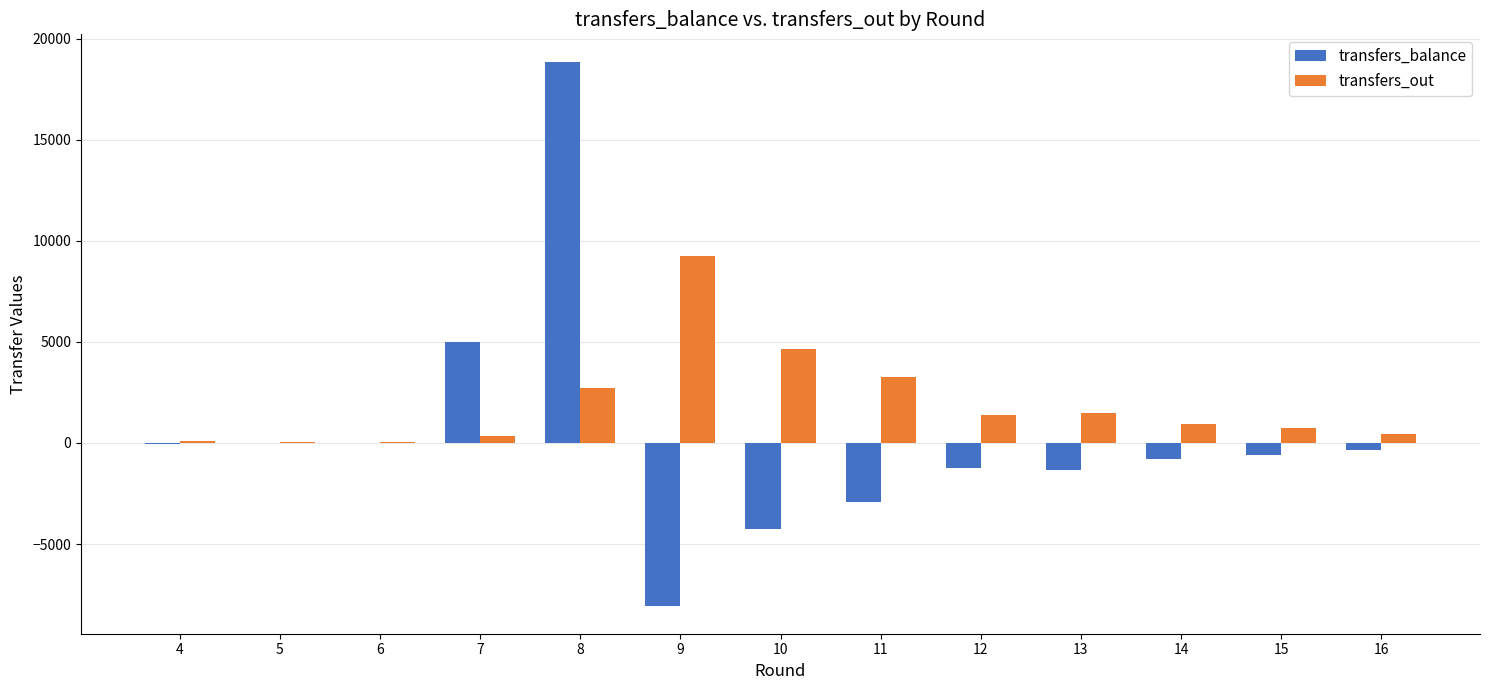

What is the sum of all transfers_balance values?

4203